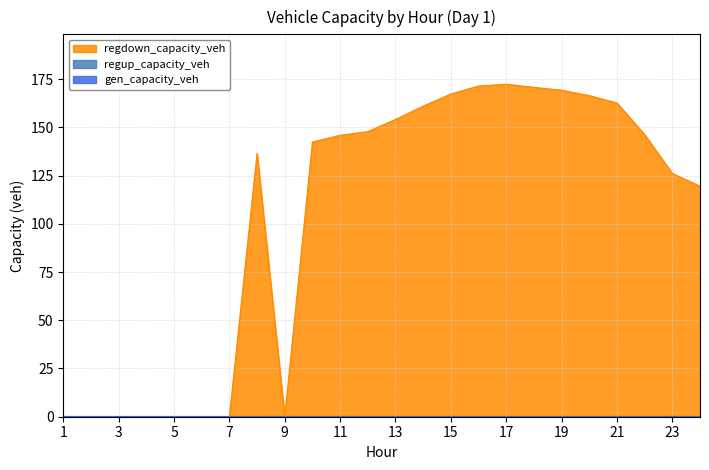

How many lines are shown in the chart?

3